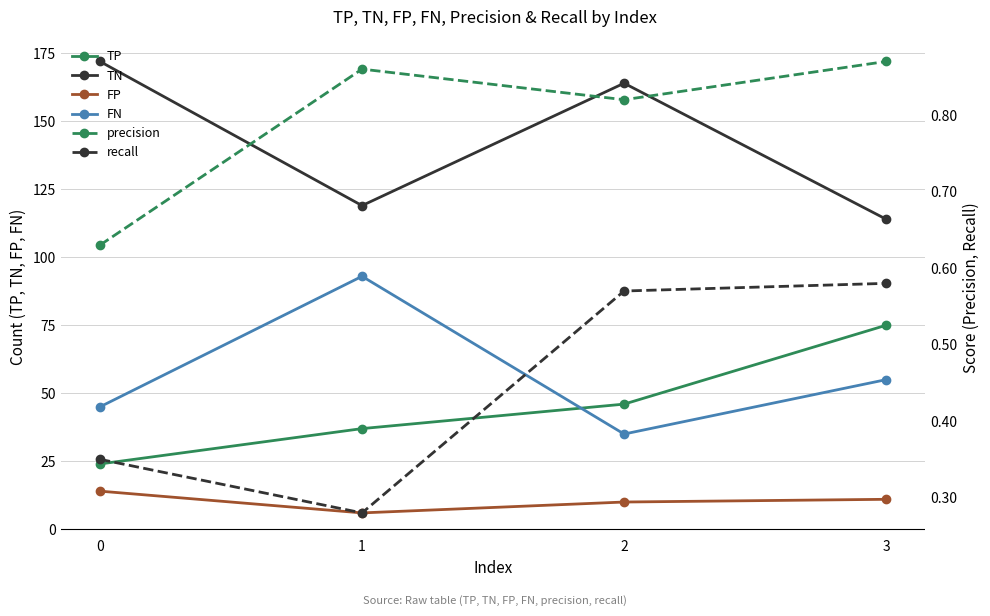

What is the spread (max minus min) of values at 1?

118.7